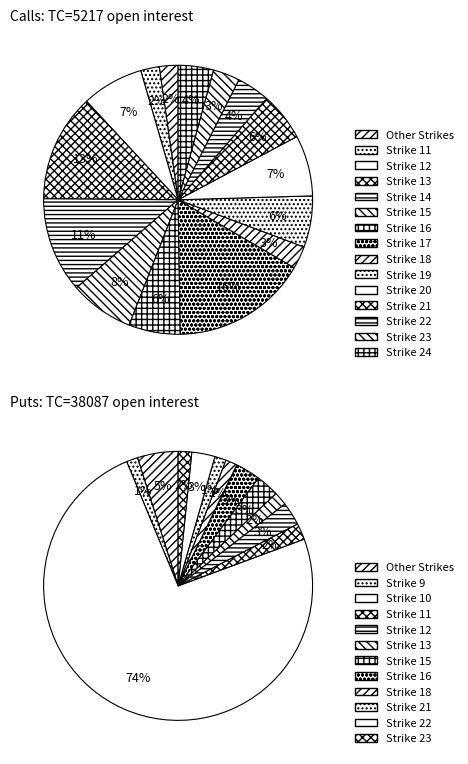

What portion of the pie excludes 22?

96.0%